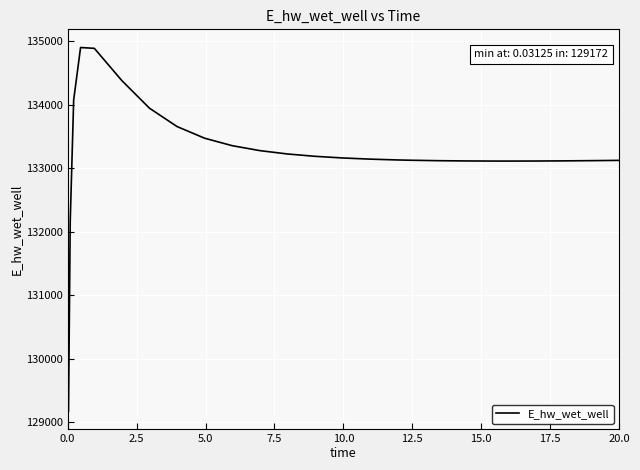

What is the greatest value displayed?

134902.3